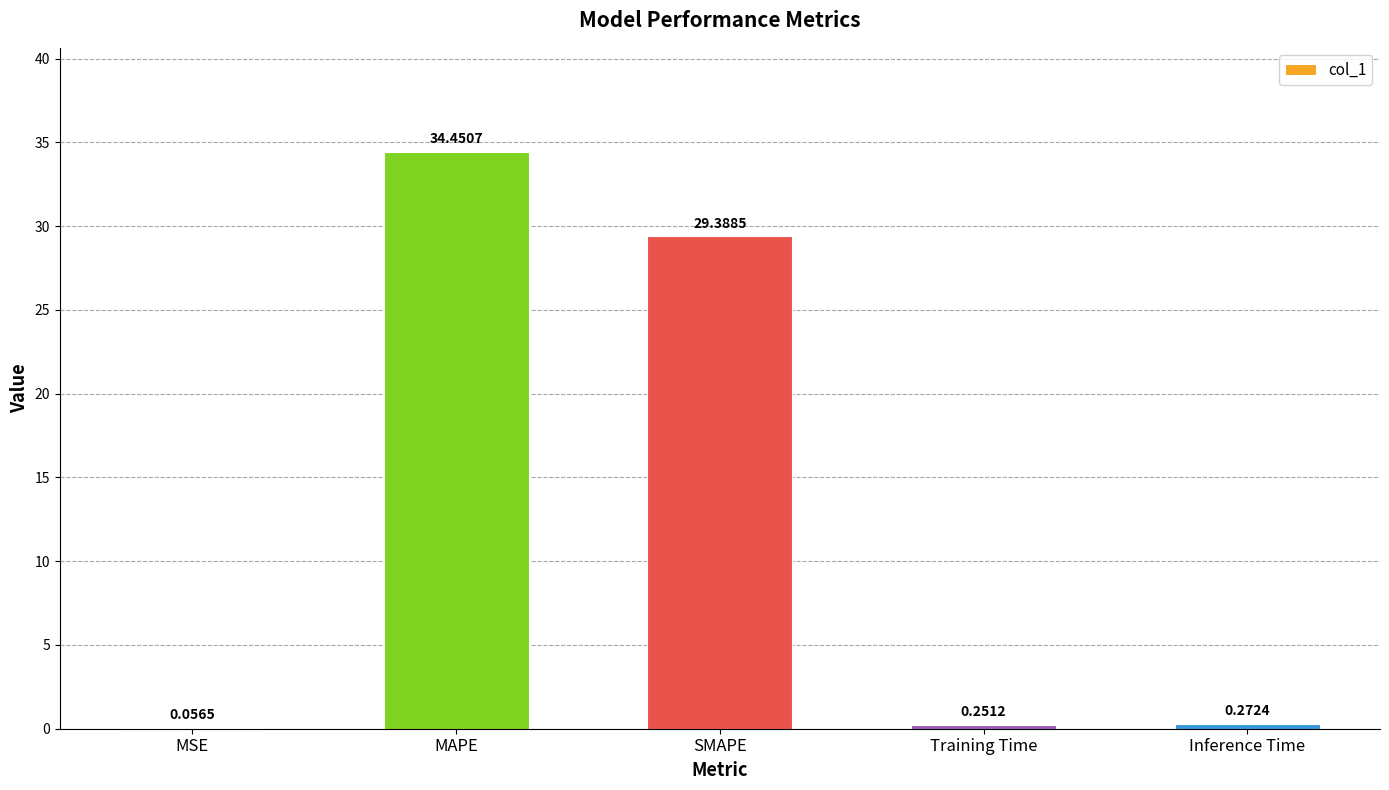

Which has a higher value, Inference Time or Training Time?

Inference Time